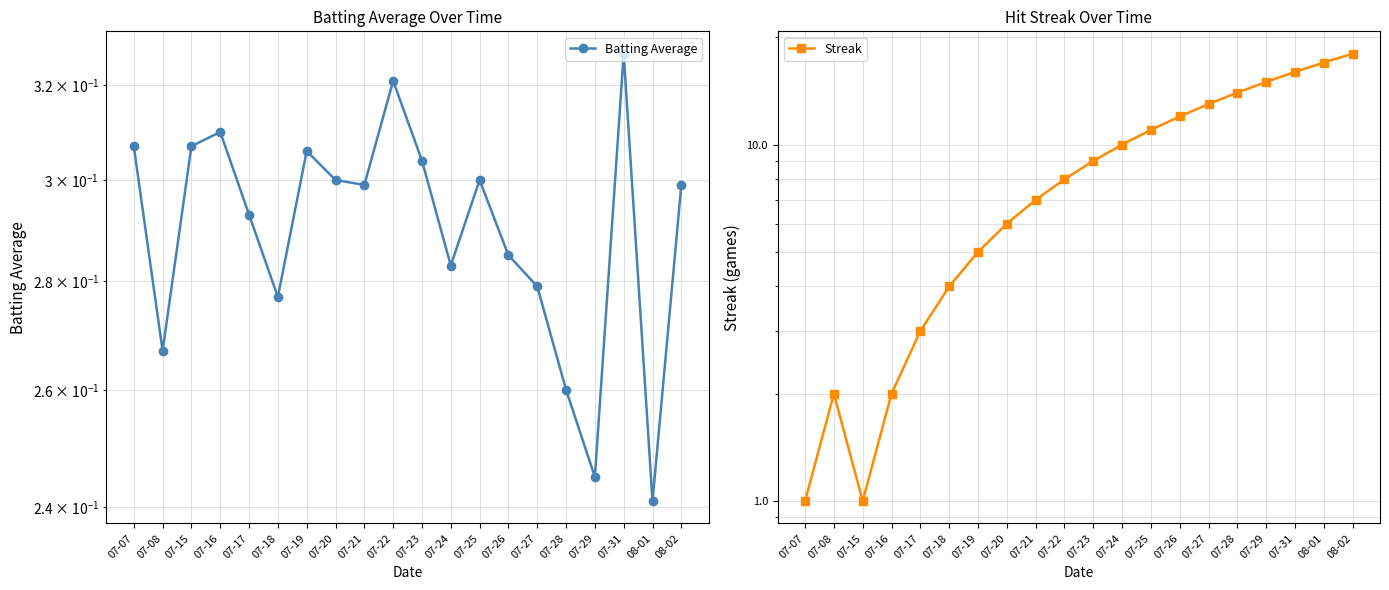

What is the spread (max minus min) of values at 07-27?

12.7